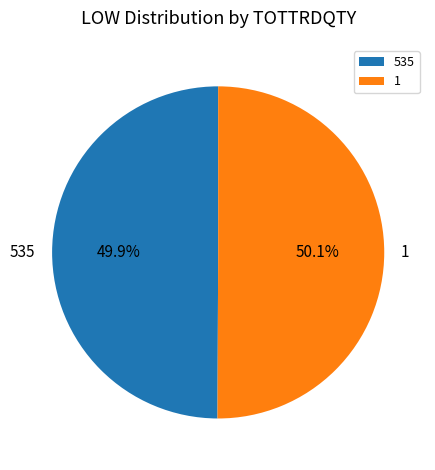

What percentage do 535 and 1 together represent?

100.0%